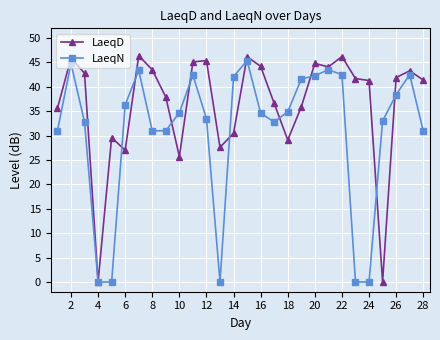

What is the greatest value displayed?

46.4